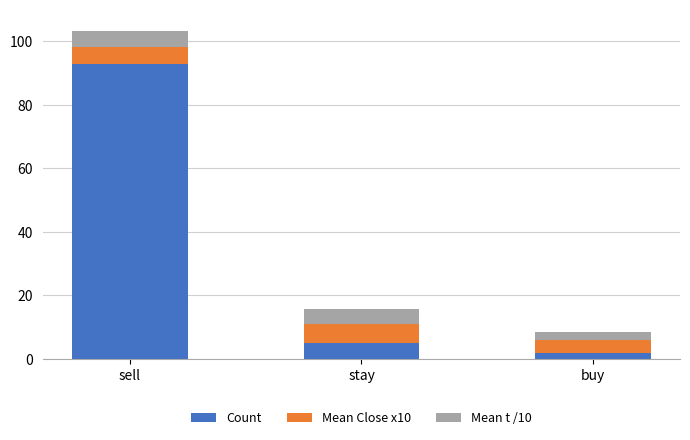

At which label is Count closest to 47?

stay